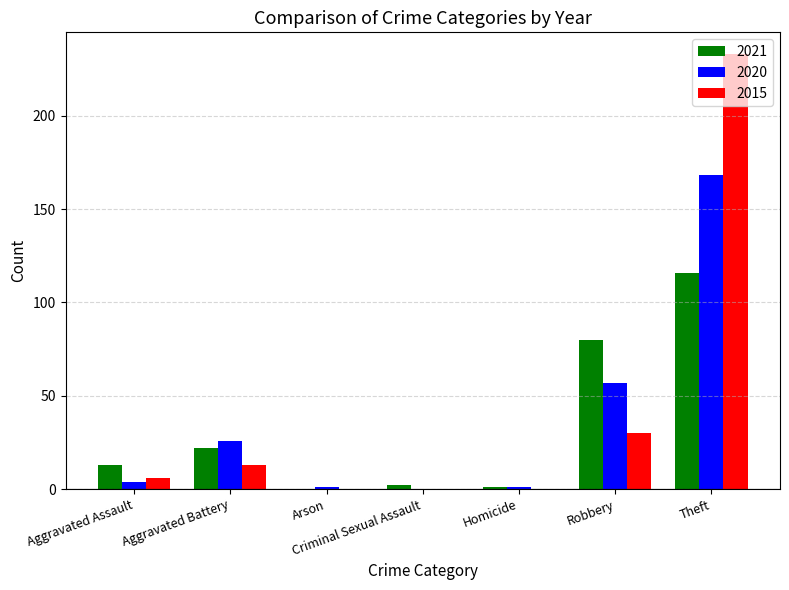

What is the sum of all 2020 values?

257